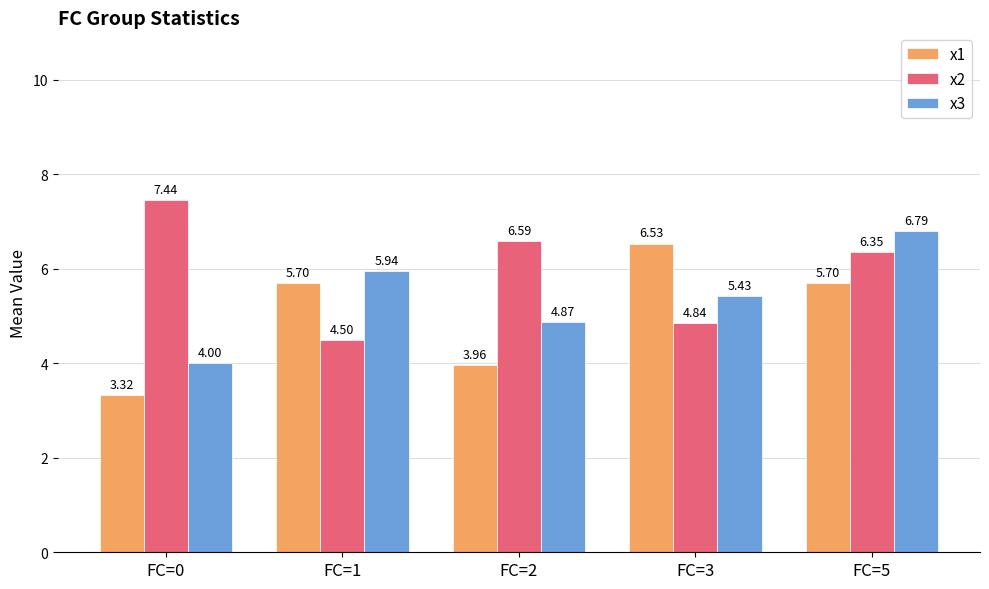

Rank the series at FC=2 from lowest to highest value.

x1, x3, x2